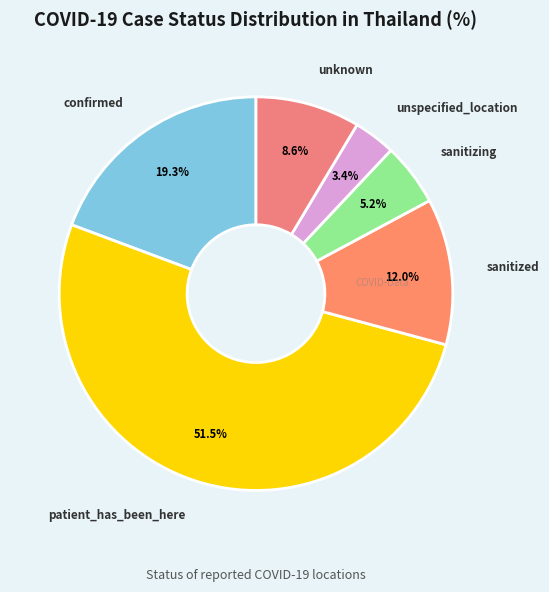

How many slices are in this pie chart?

6